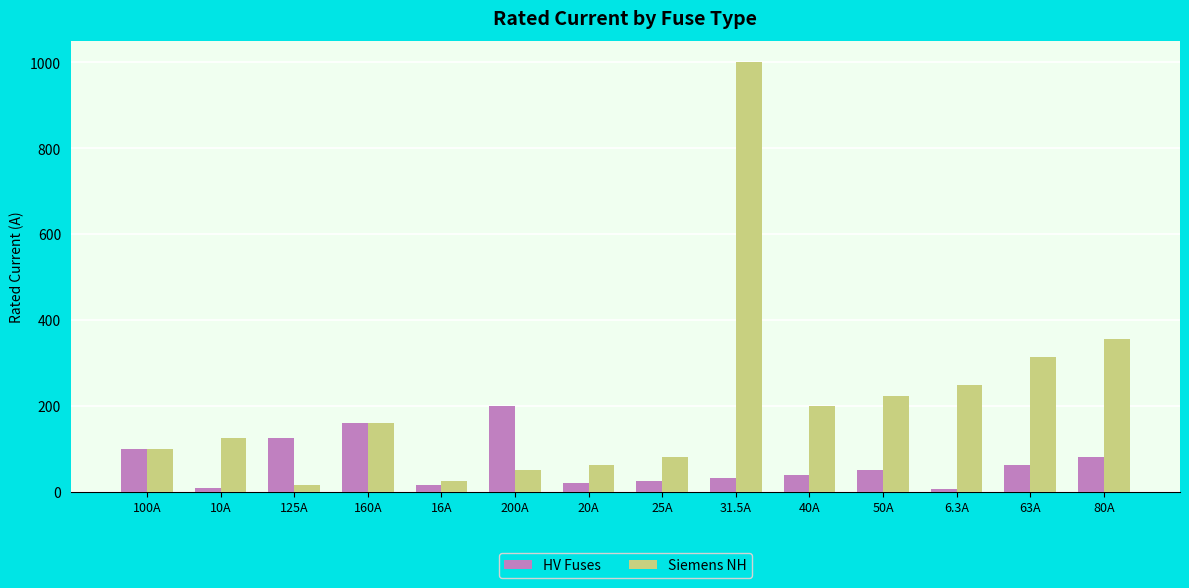

Count the number of categories in the chart.

14